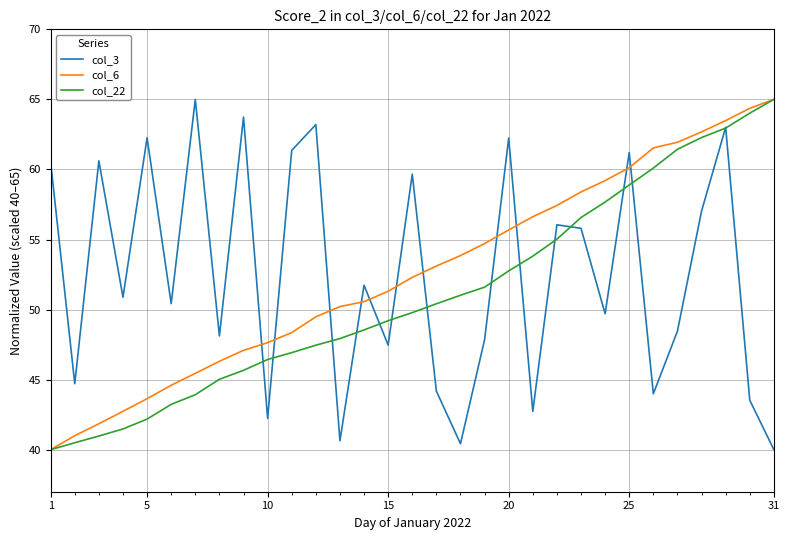

What is the maximum value for col_3?

65.0